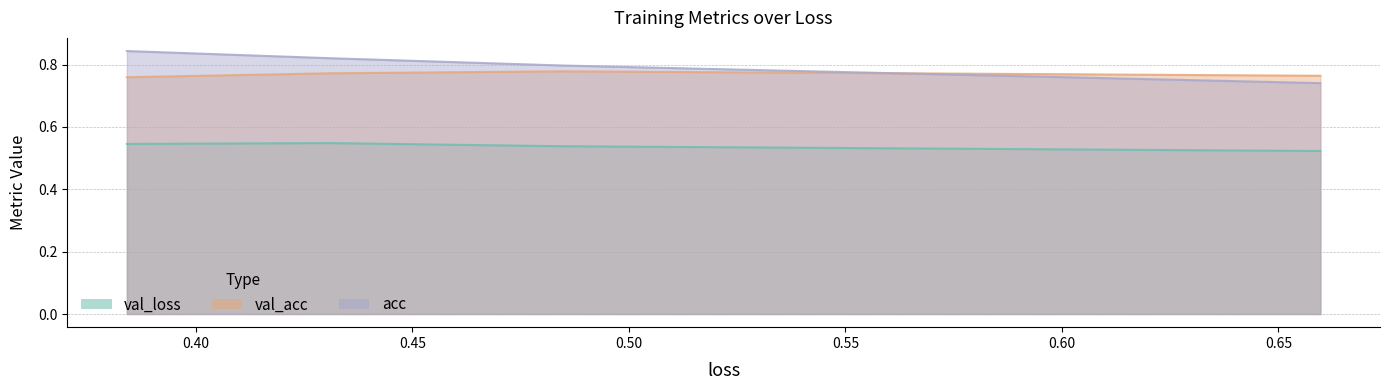

True or false: val_acc and val_loss cross at least once.

False